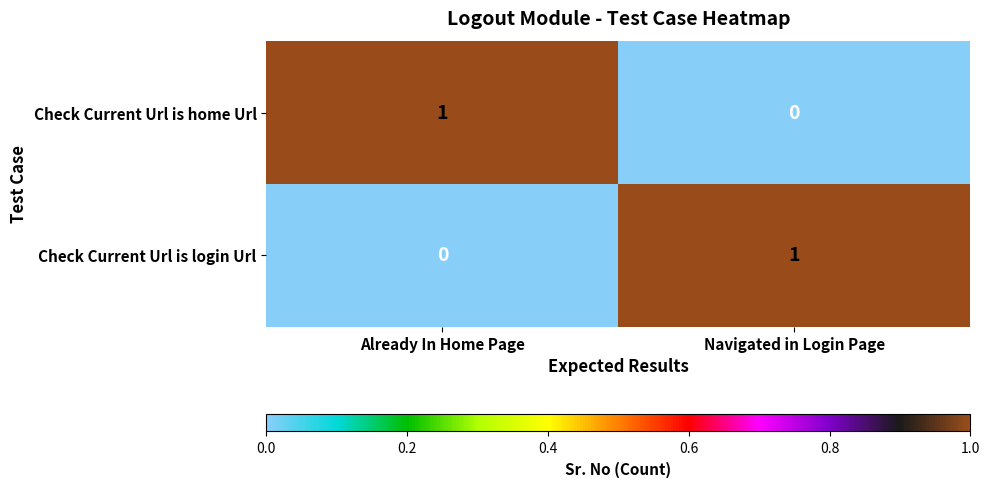

What is the greatest value displayed?

1